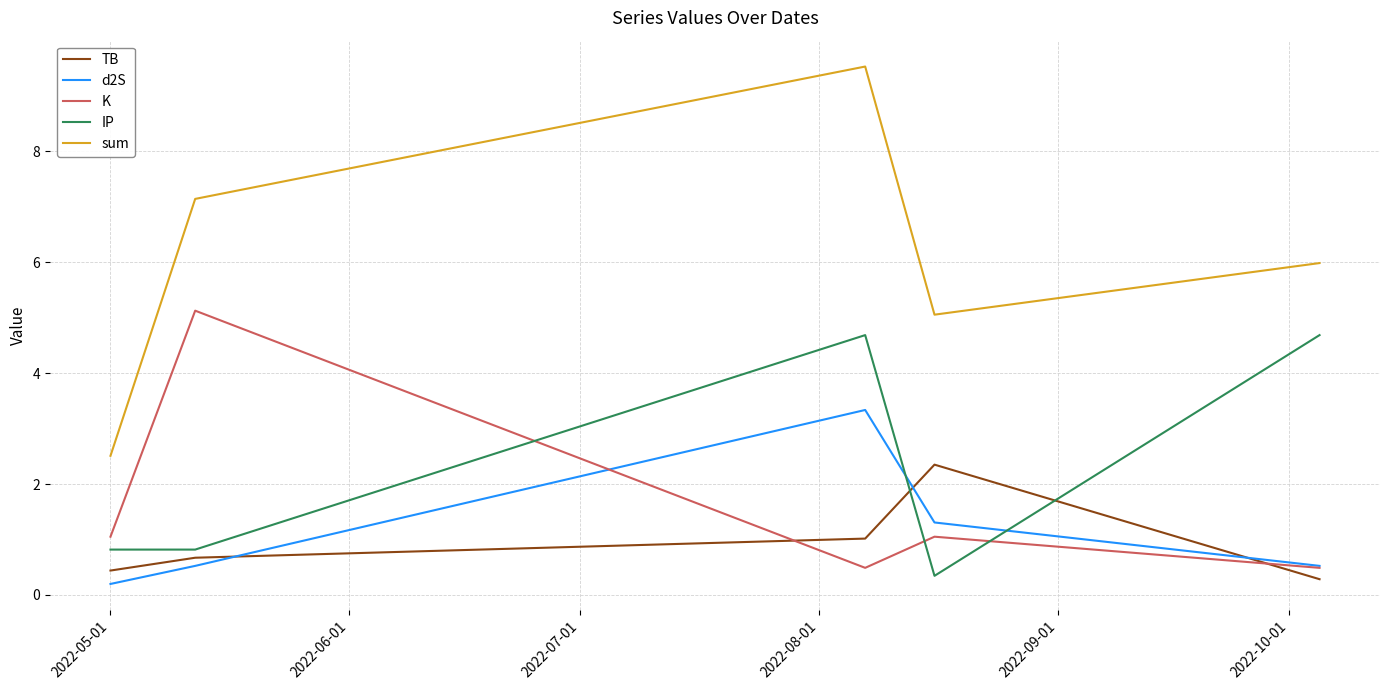

List the series in order of their peak value, highest first.

sum, K, IP, d2S, TB